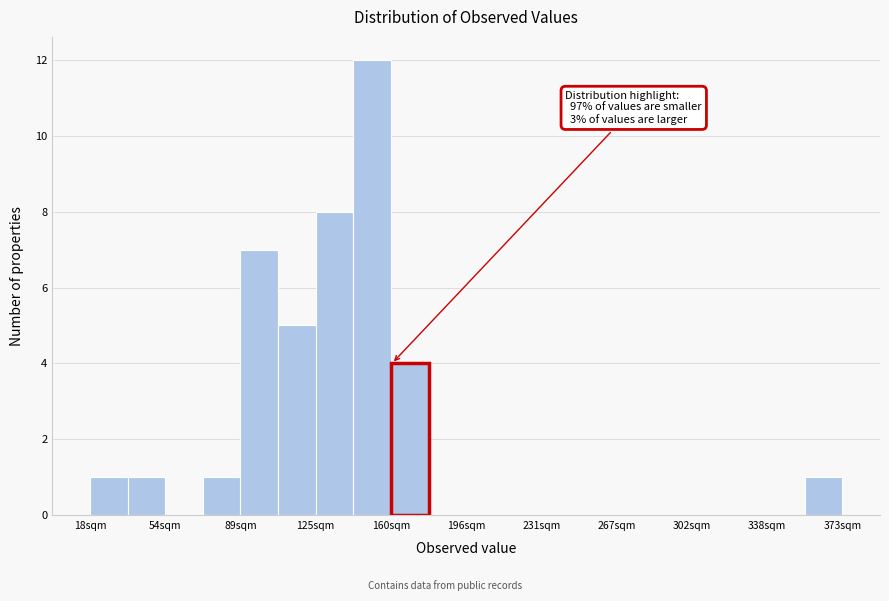

Read against the x-axis, roughly where is the centre of the tallest bar?

150